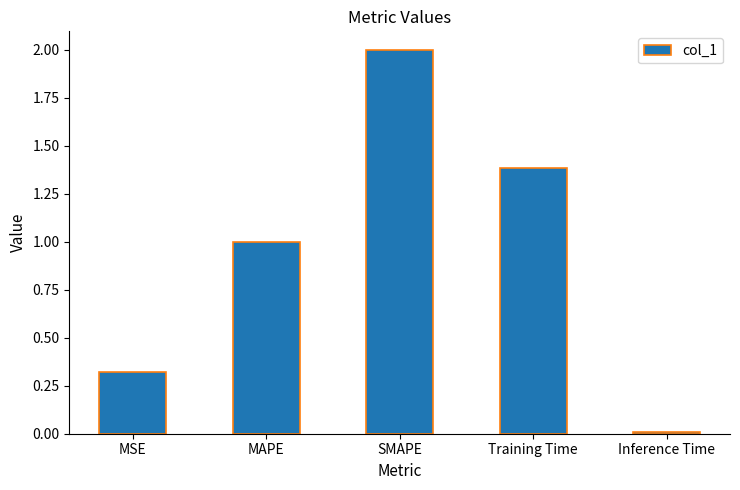

Rank the categories by value from highest to lowest.

SMAPE, Training Time, MAPE, MSE, Inference Time